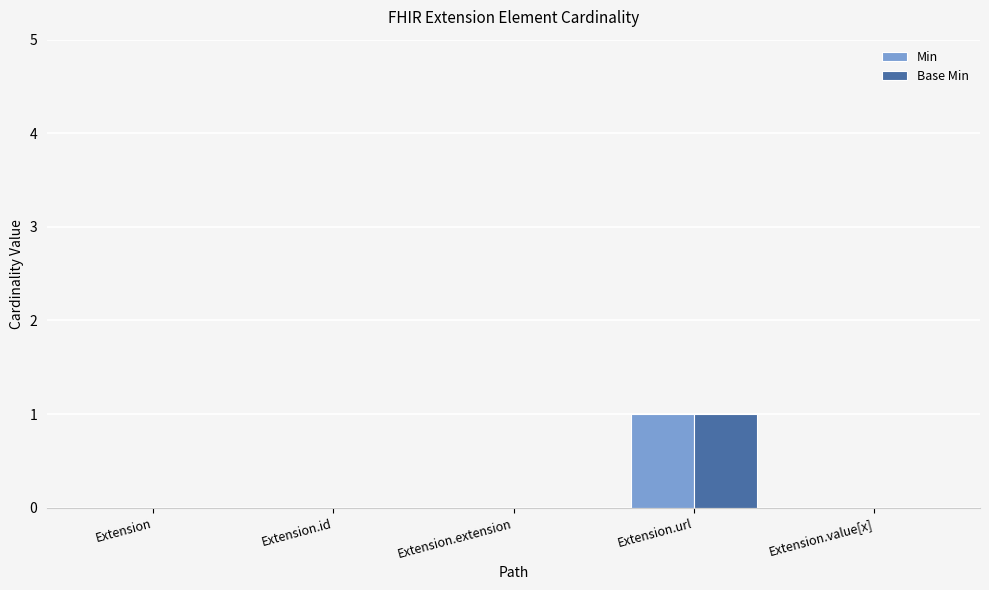

At which category is the sum across all series the highest?

Extension.url